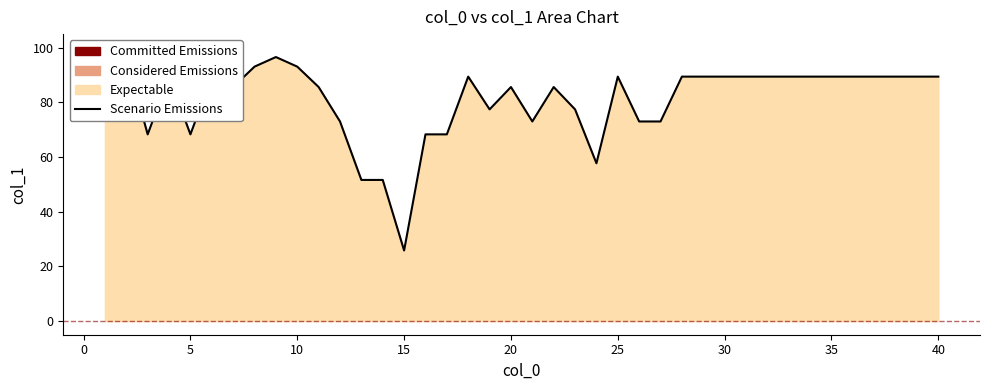

Reading left to right, extract all data points from this chart.

100.0	96.6	68.3	89.4	68.3	89.4	85.6	93.1	96.6	93.1	85.6	73.0	51.6	51.6	25.8	68.3	68.3	89.4	77.5	85.6	73.0	85.6	77.5	57.7	89.4	73.0	73.0	89.4	89.4	89.4	89.4	89.4	89.4	89.4	89.4	89.4	89.4	89.4	89.4	89.4